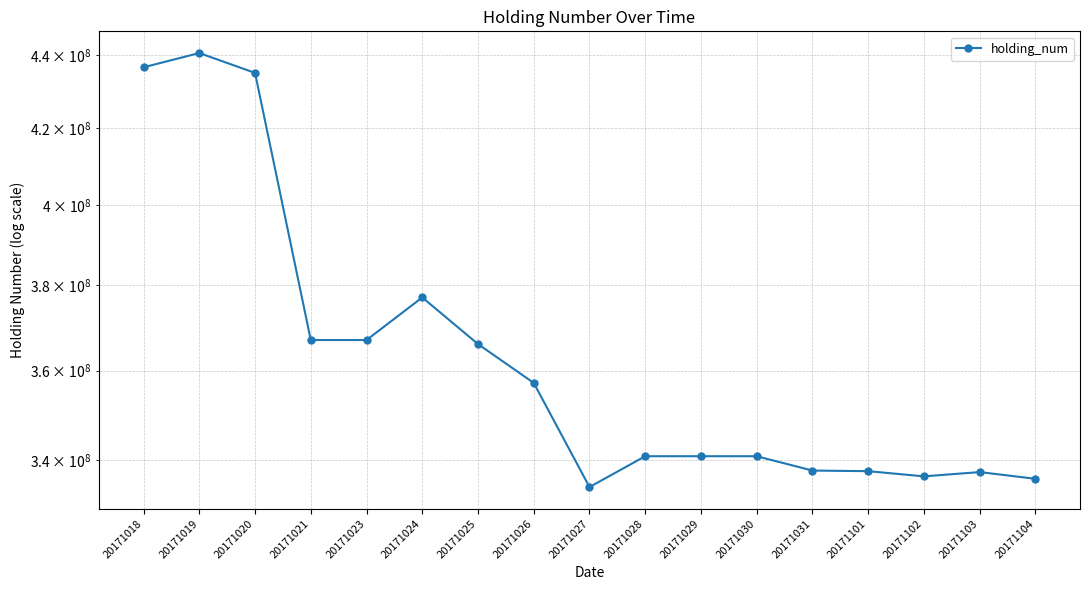

Which has a higher value, 20171026 or 20171018?

20171018